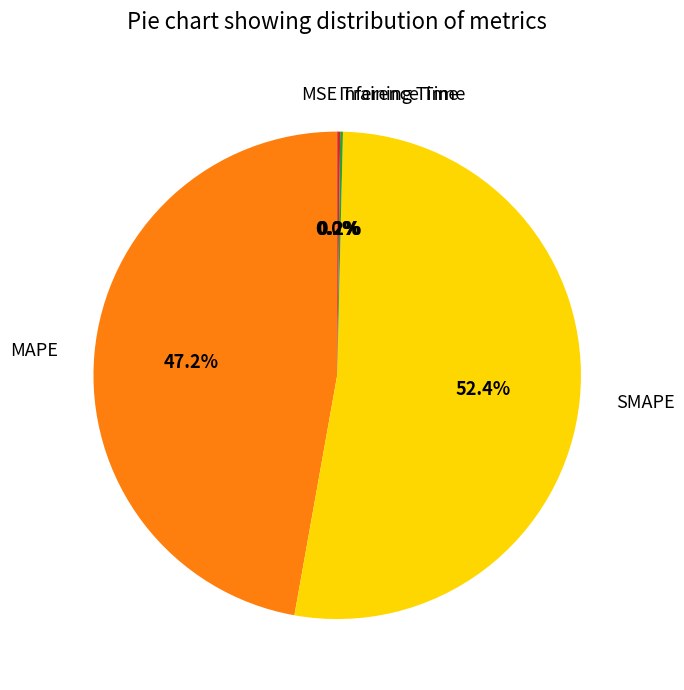

To the nearest percent, what percentage of the pie is MAPE?

47%